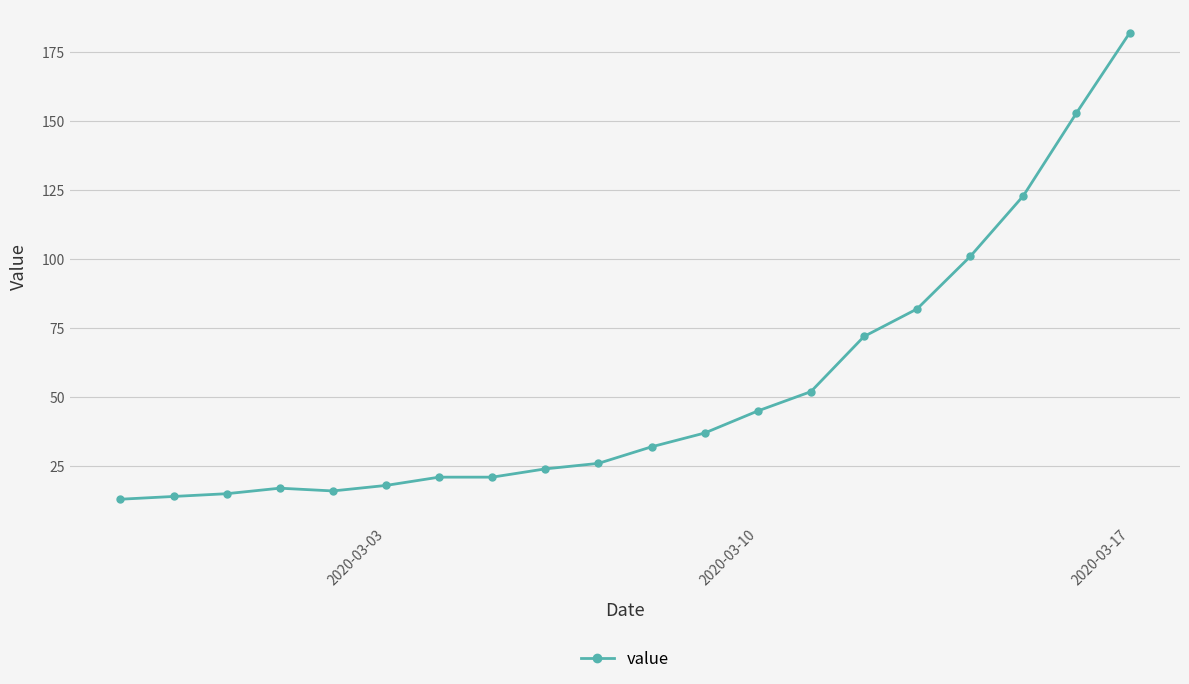

What is the sum of all values?

1064